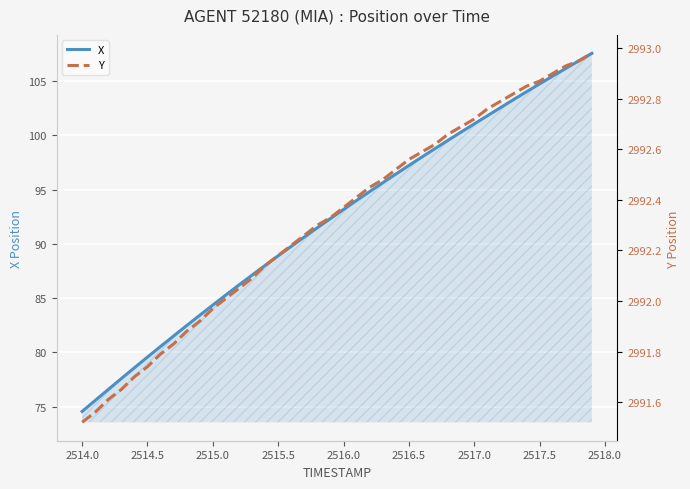

What is the lowest value of the X series?

74.6